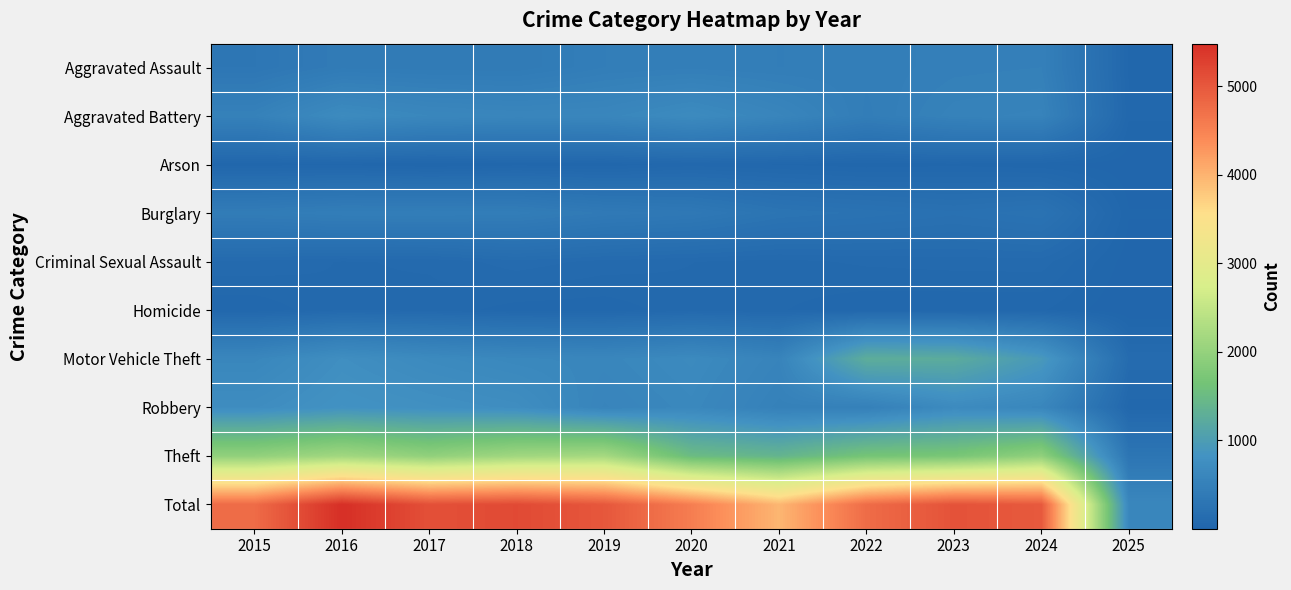

What is the total value across all series at 2023?

10130